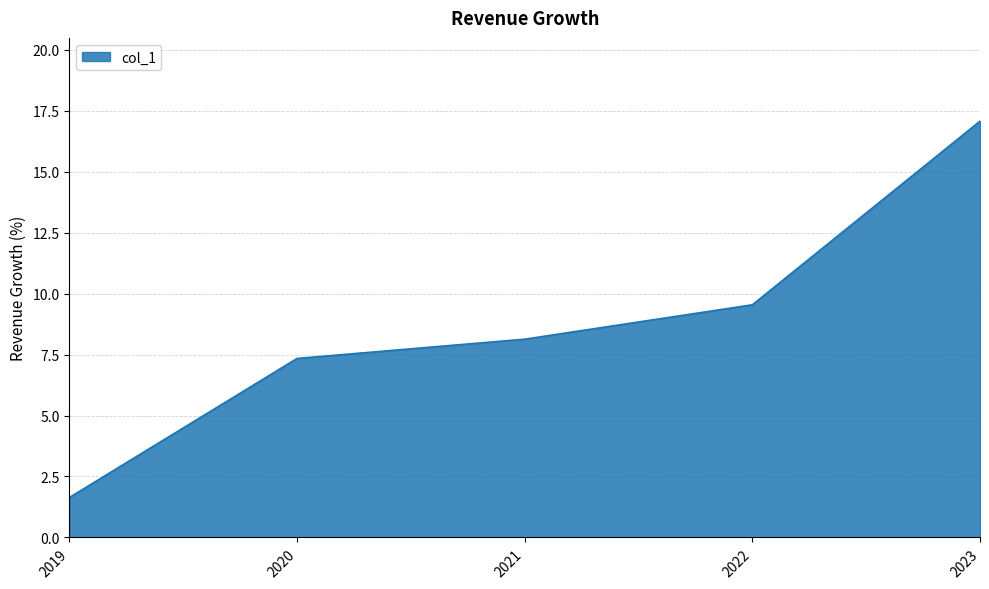

True or false: the data shows 1.9 at 2020.

False